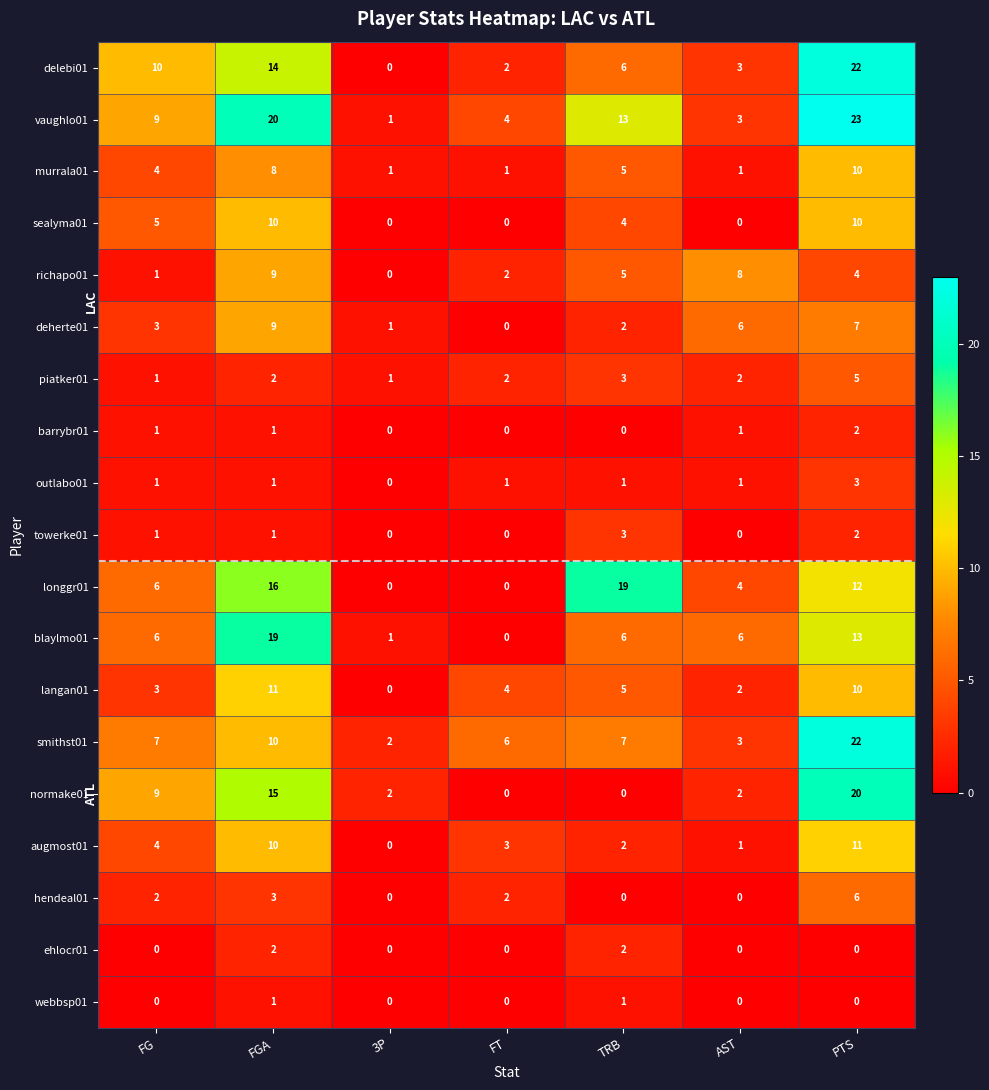

What is the difference between the second highest and minimum values in the hendeal01 series?

3